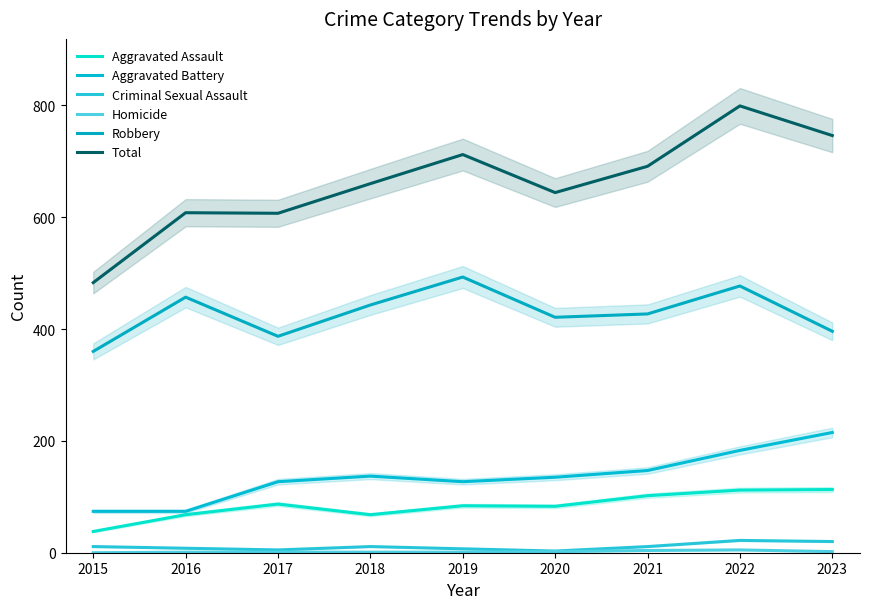

In Homicide, how many points are higher than both neighbors (excluding endpoints)?

1